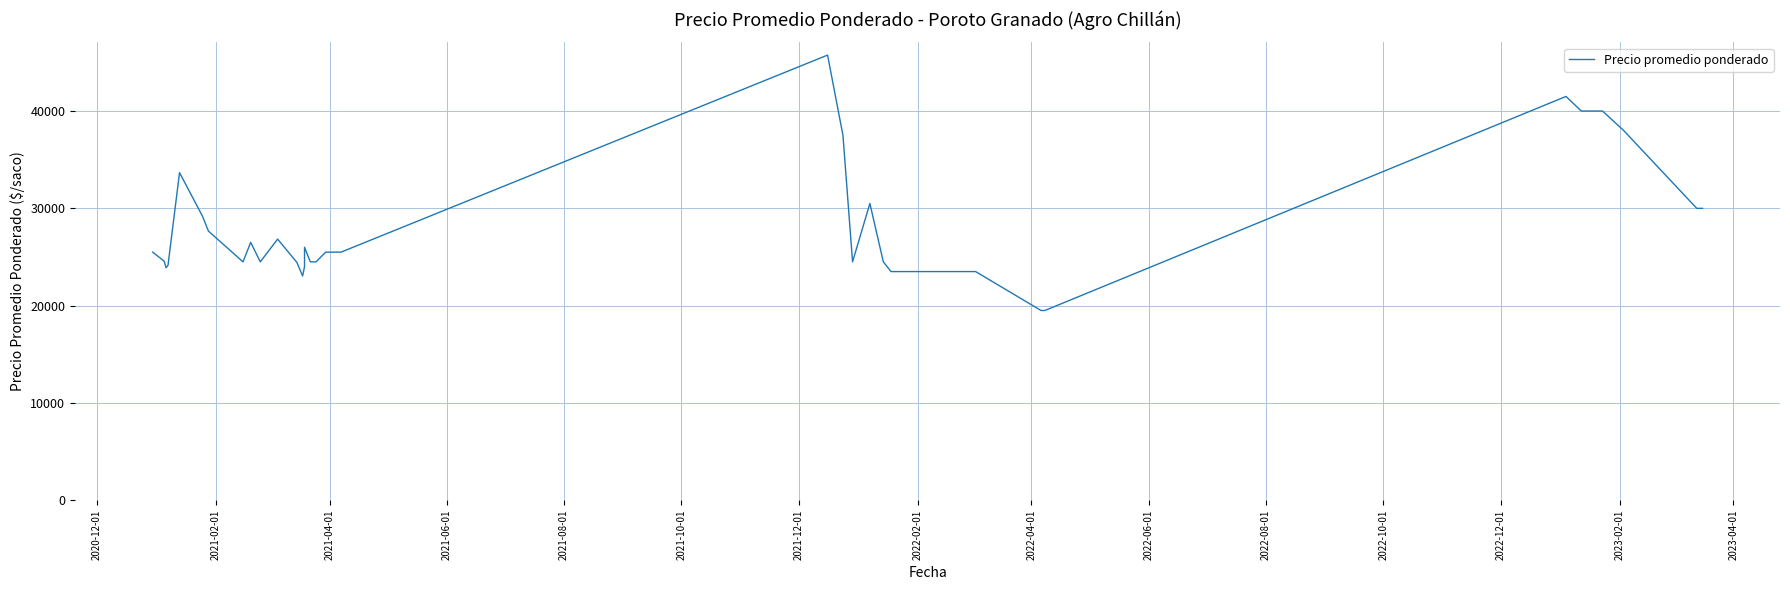

How many values are below 24571?

20